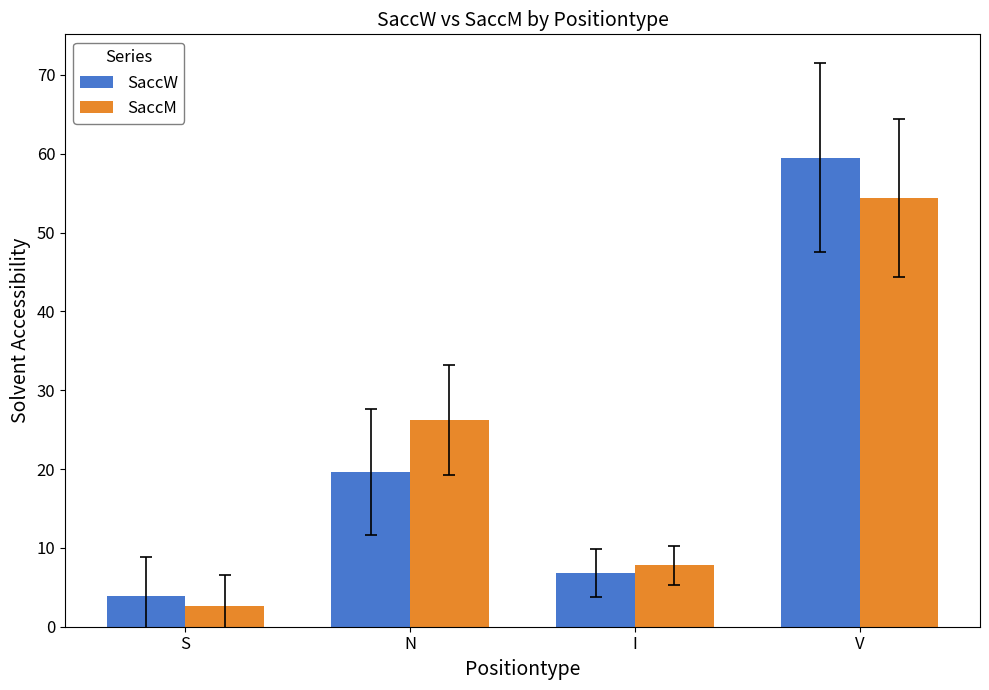

What position from the left is S?

1